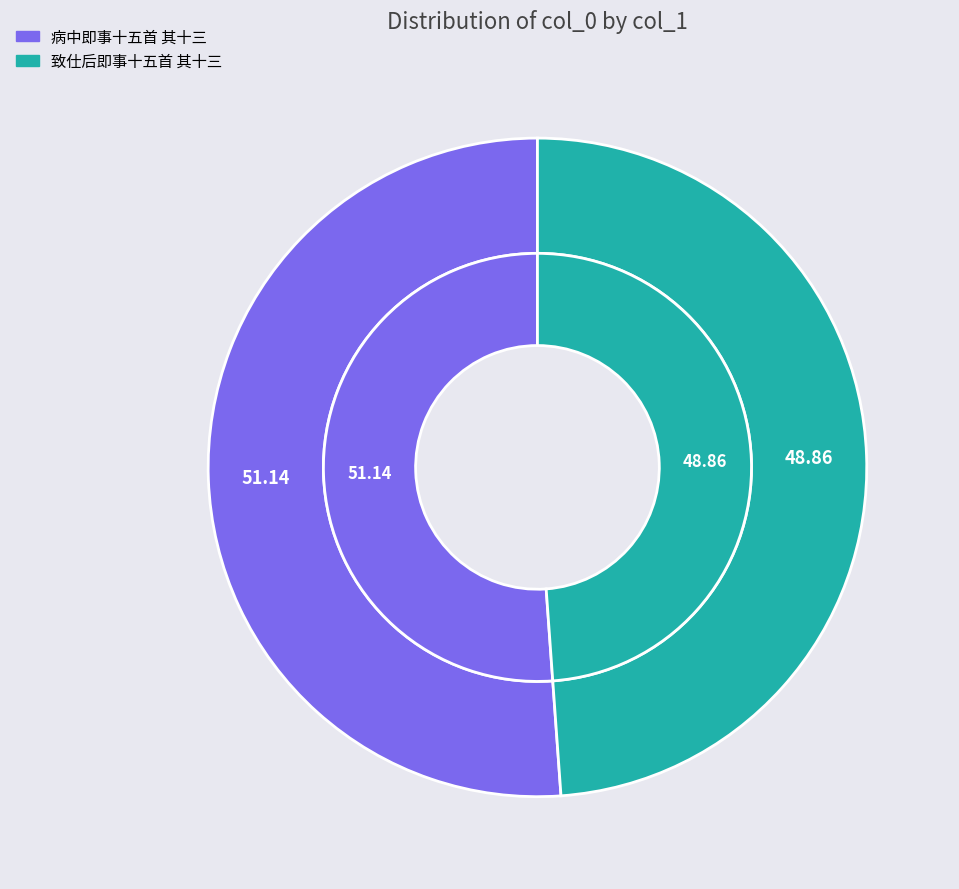

To the nearest percent, what is the combined percentage of 病中即事十五首 其十三 and 致仕后即事十五首 其十三?

100%